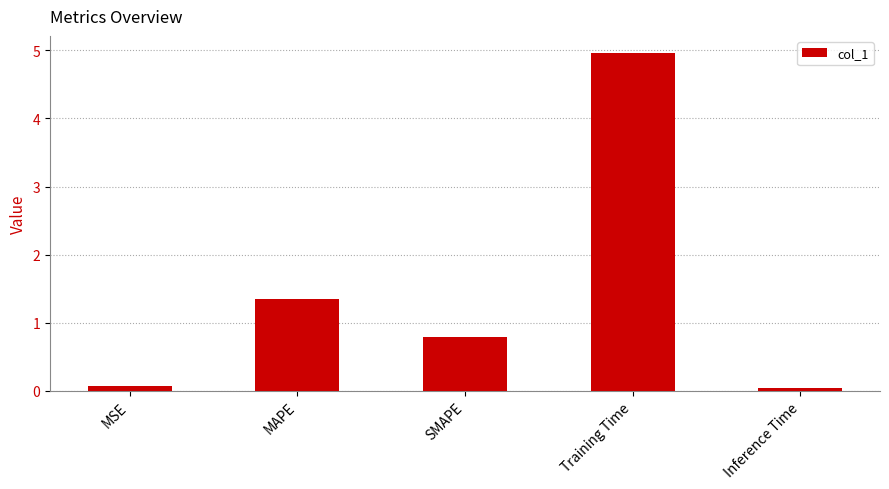

What is the change in value from MAPE to SMAPE?

-0.6